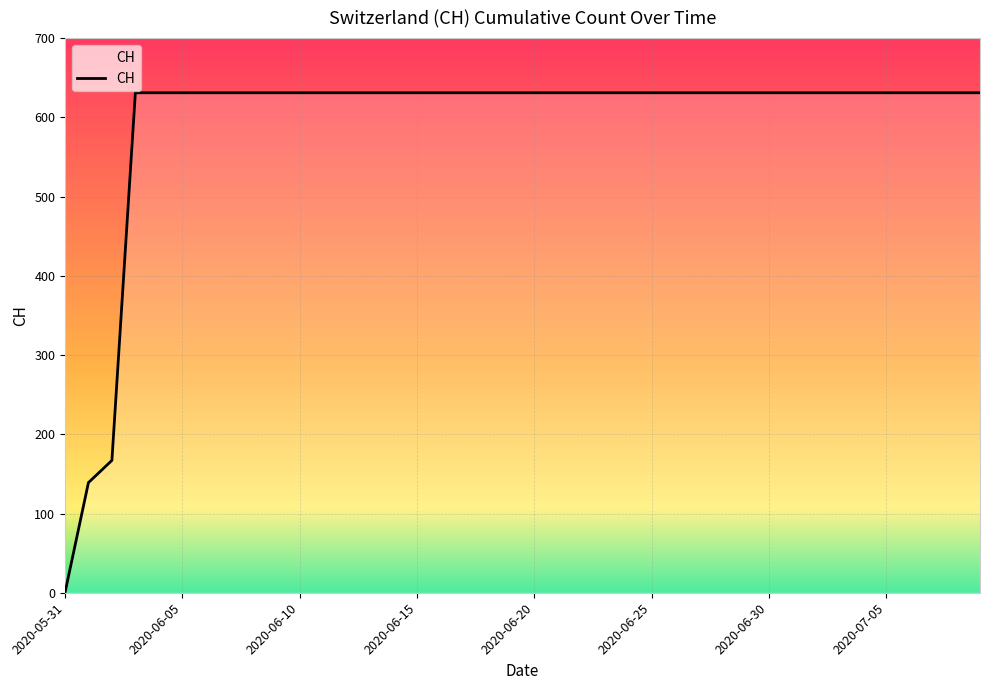

What is the maximum value shown in the chart?

631